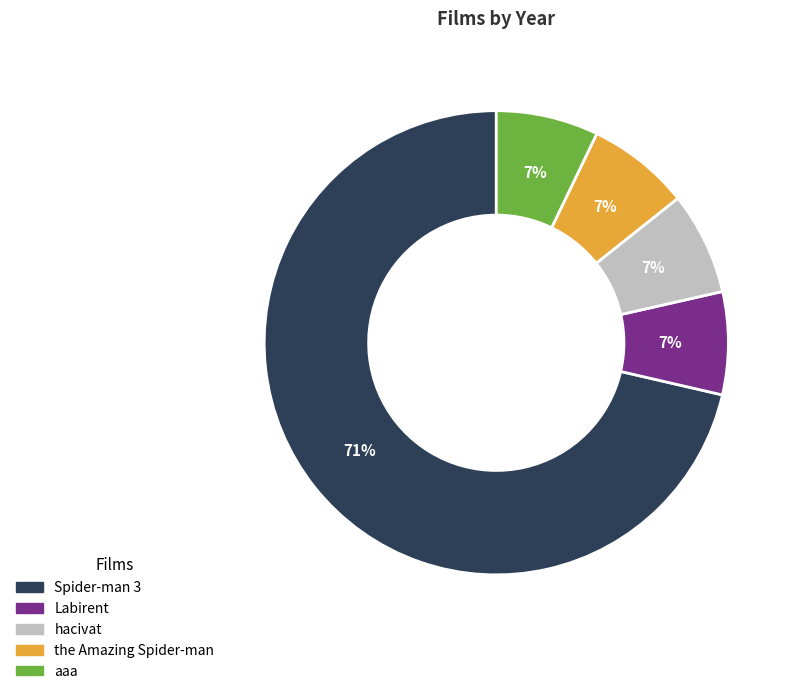

What is the majority slice?

Spider-man 3